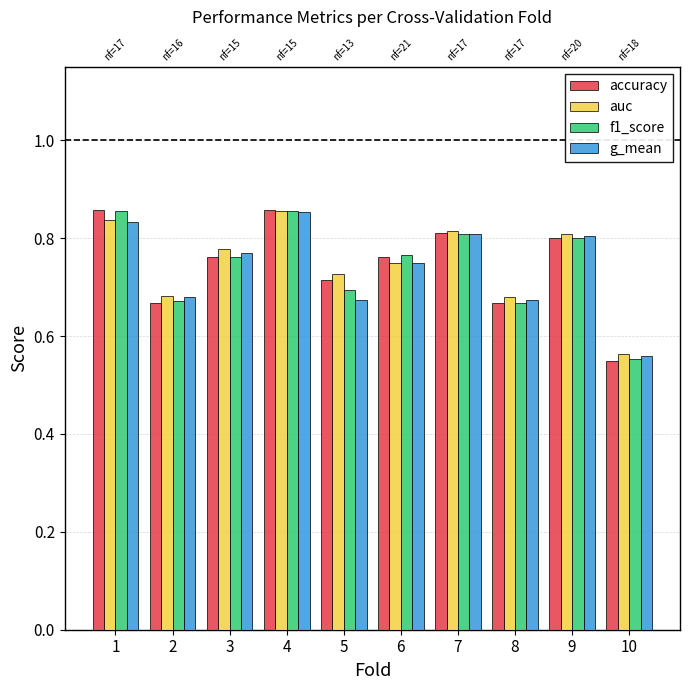

What is the total value across all series at 4?

3.4